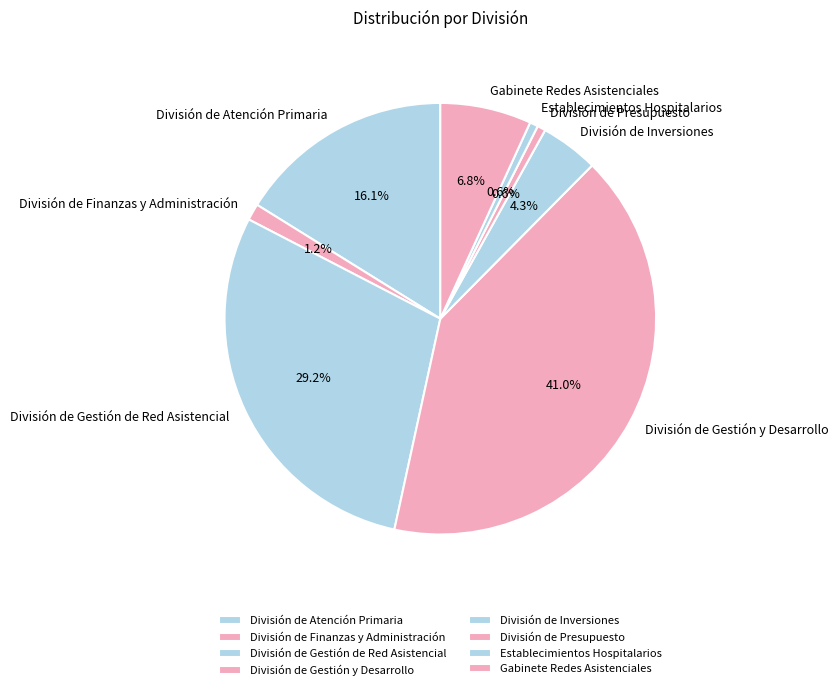

The Establecimientos Hospitalarios slice represents 6% of the pie. True or false?

False